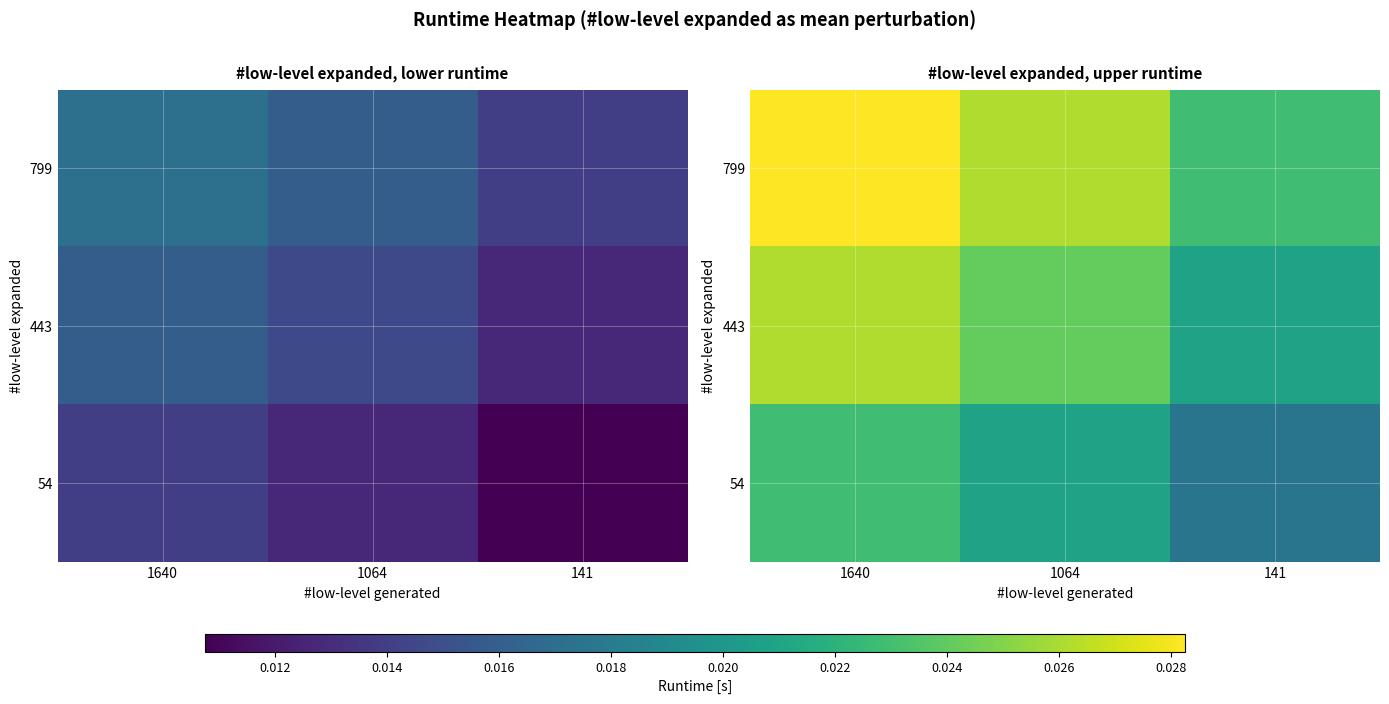

At which label is 443 closest to 0?

141